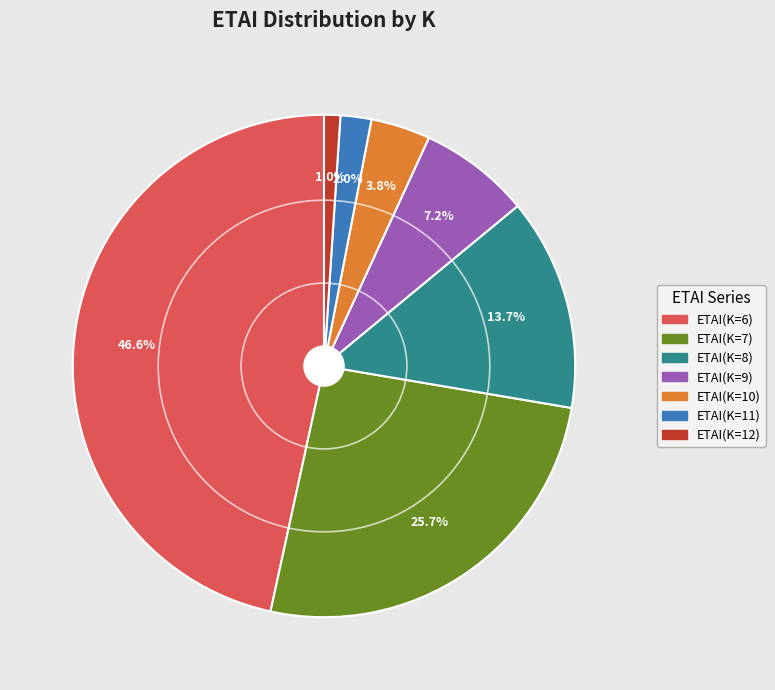

Rank the categories by value from highest to lowest.

ETAI(K=6), ETAI(K=7), ETAI(K=8), ETAI(K=9), ETAI(K=10), ETAI(K=11), ETAI(K=12)